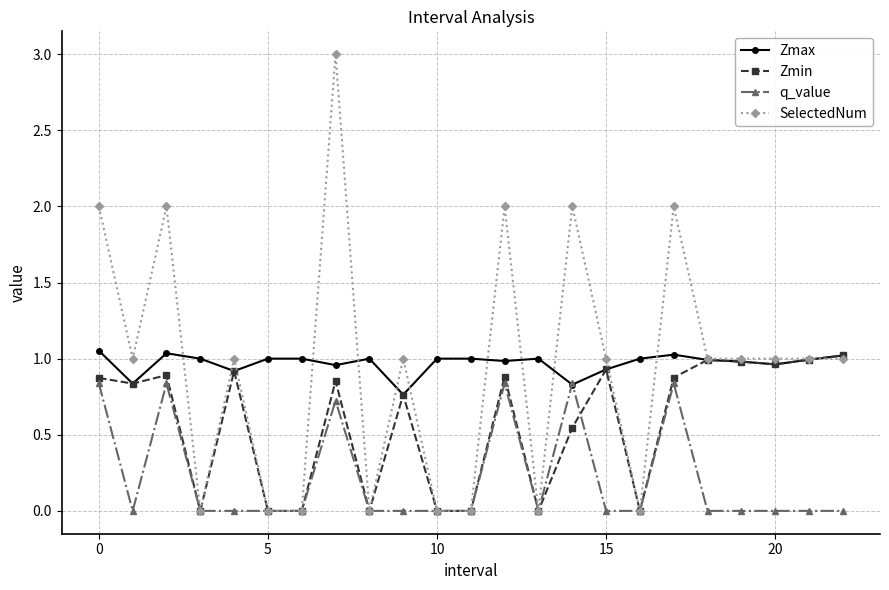

True or false: Zmax has more than 1 interior local peaks.

True